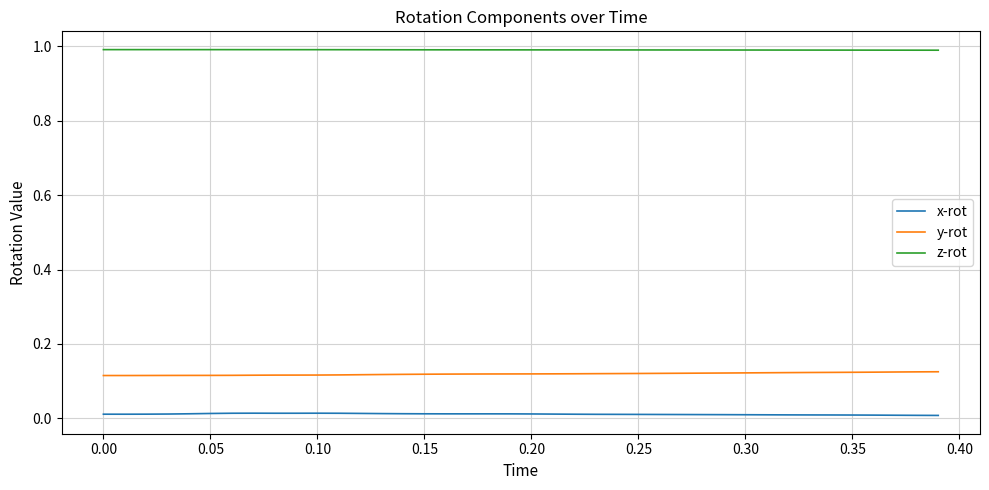

True or false: y-rot and z-rot intersect in this chart.

False